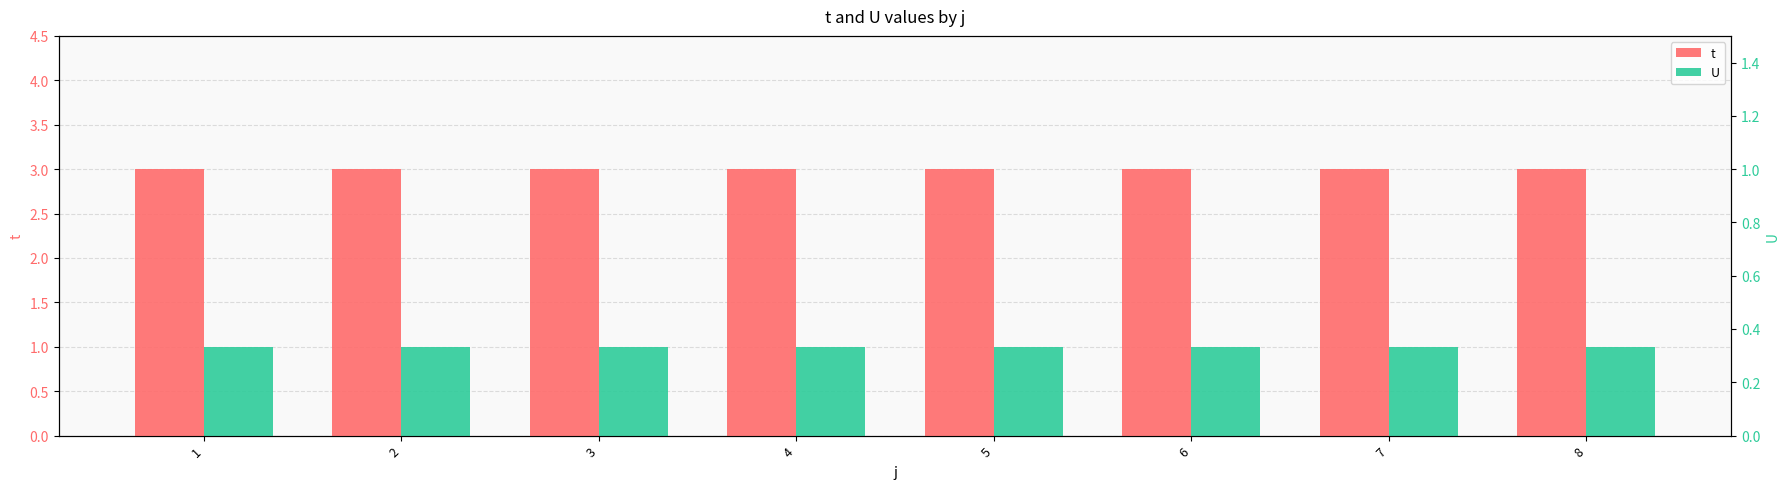

What is the value of the t bar at the 8th from the left?

3